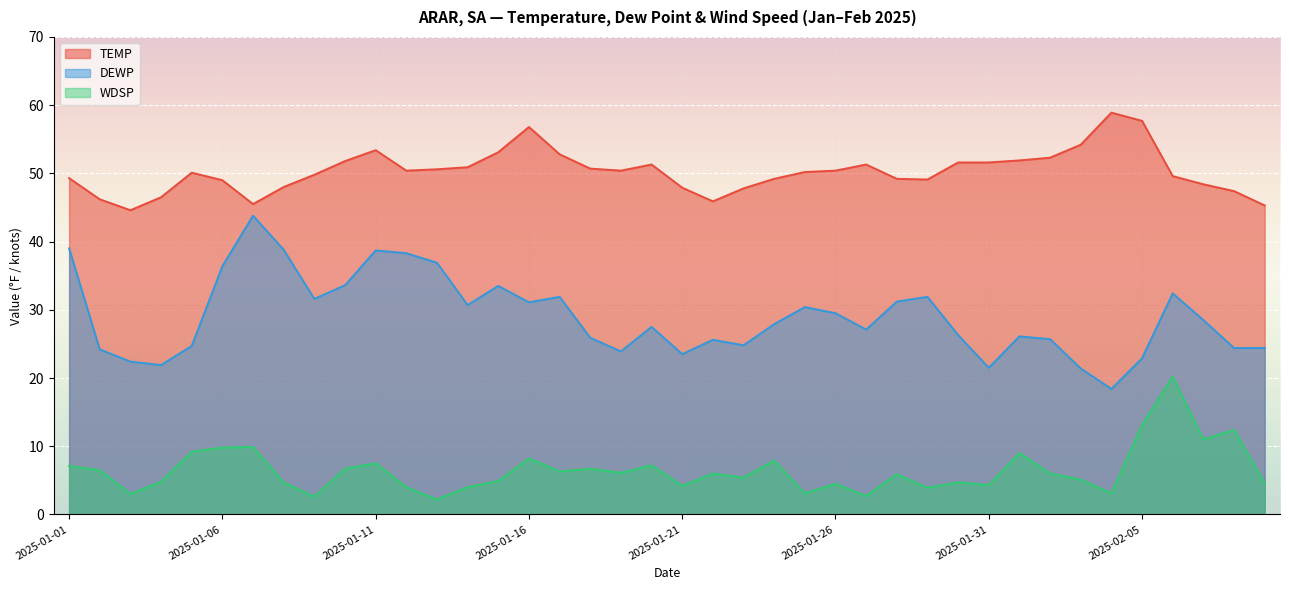

The TEMP series shows 50.9 at 2025-01-14. True or false?

True